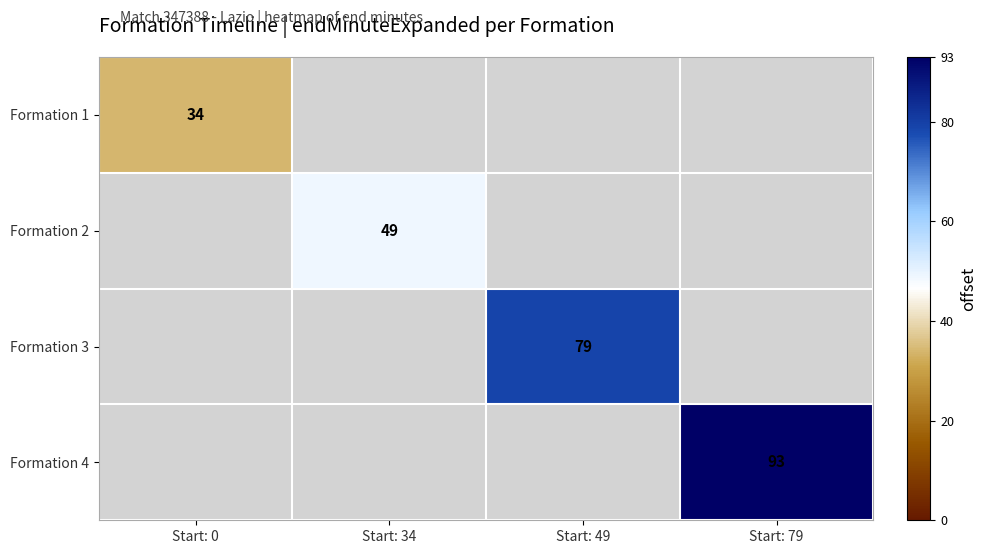

The value of Formation 2 at Start: 34 is 83. True or false?

False